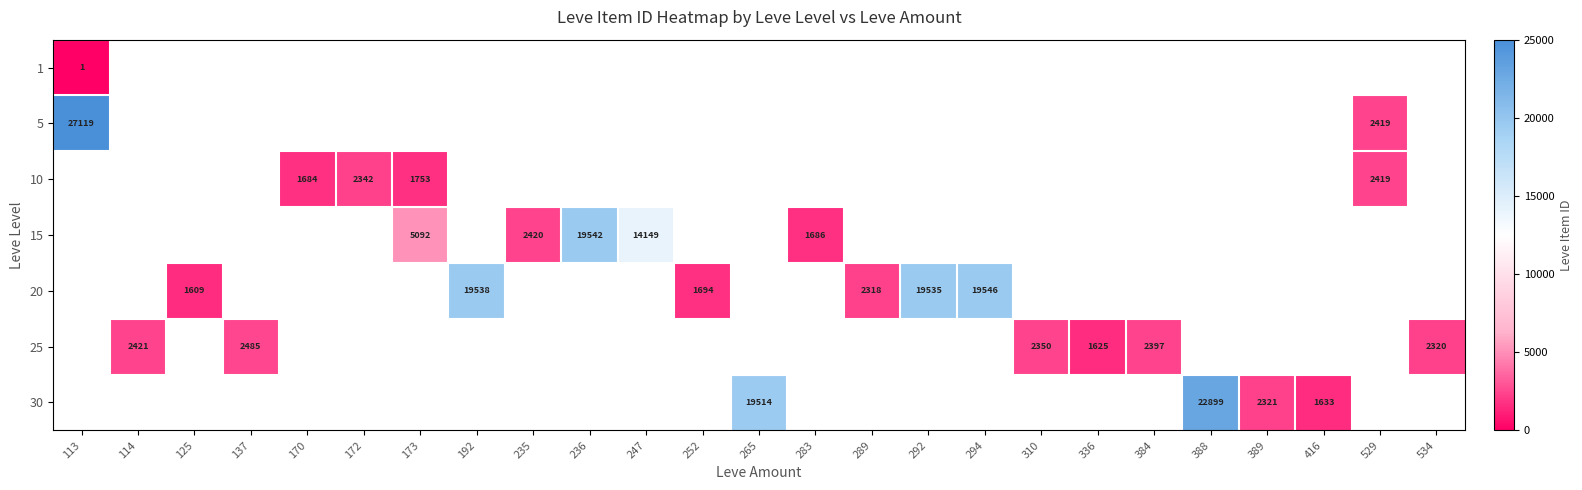

At which category does the chart reach its peak across all series?

113